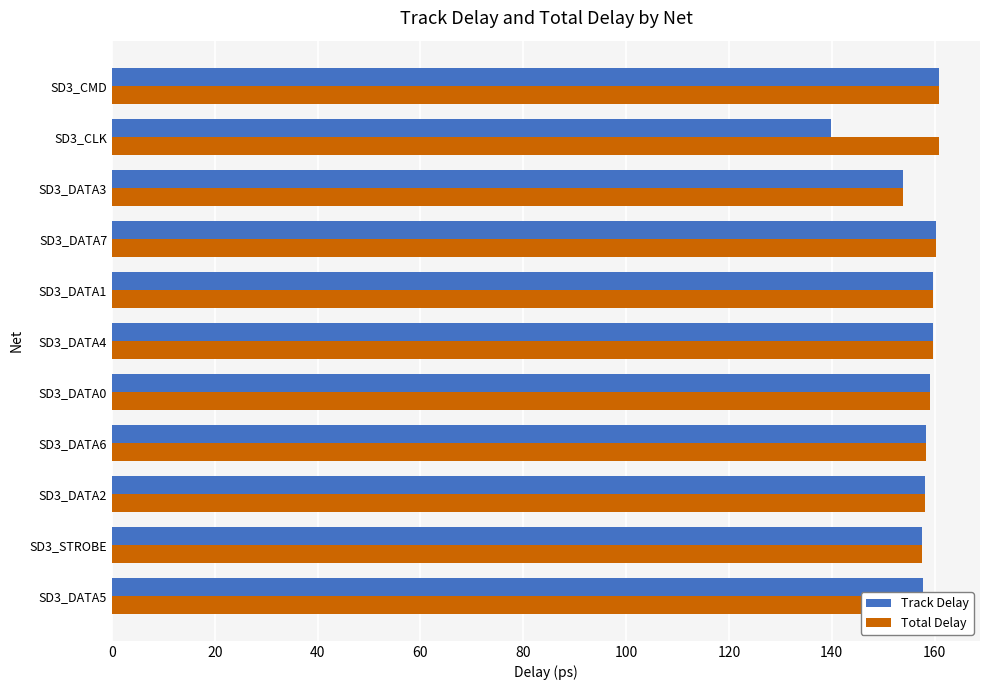

What is the difference between the maximum and minimum values in the Total Delay series?

6.9